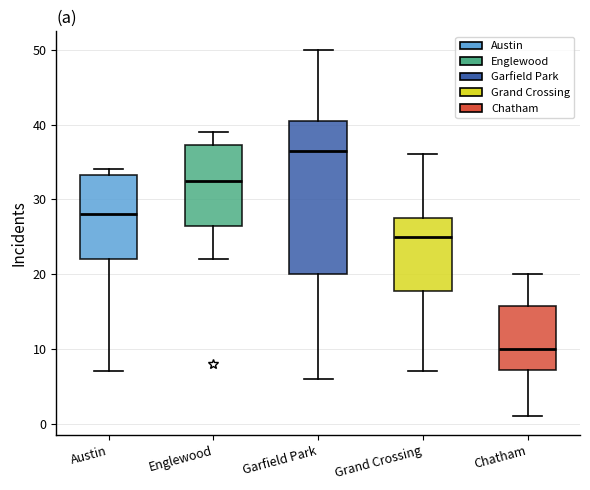

Reading left to right, read every box against the y-axis: the position of its median line, the range the box covers, and the ends of its whiskers. The values are not printed on the chart, so give them approximately, as read against the axis.

Austin: median 28, box 22 to 33, whiskers 7 to 34
Englewood: median 33, box 27 to 37, whiskers 22 to 39
Garfield Park: median 37, box 20 to 41, whiskers 6 to 50
Grand Crossing: median 25, box 18 to 28, whiskers 7 to 36
Chatham: median 10, box 7 to 16, whiskers 1 to 20